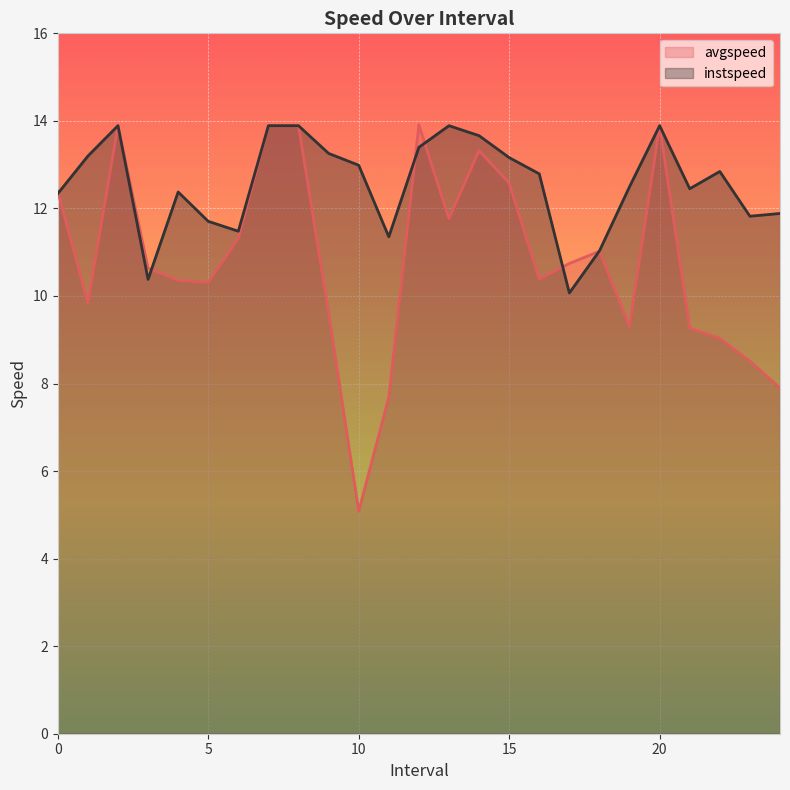

Between 4.0 and 17.0, which series saw the biggest shift?

instspeed